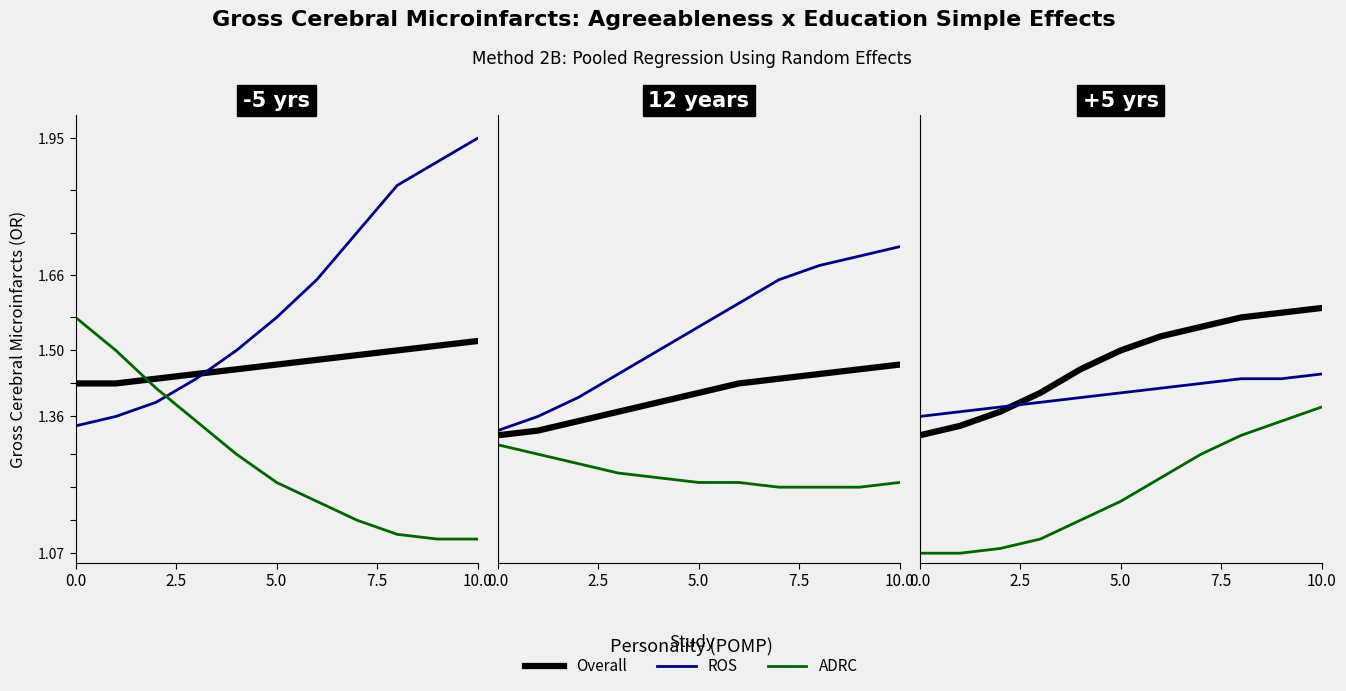

True or false: Overall and ADRC intersect in this chart.

False